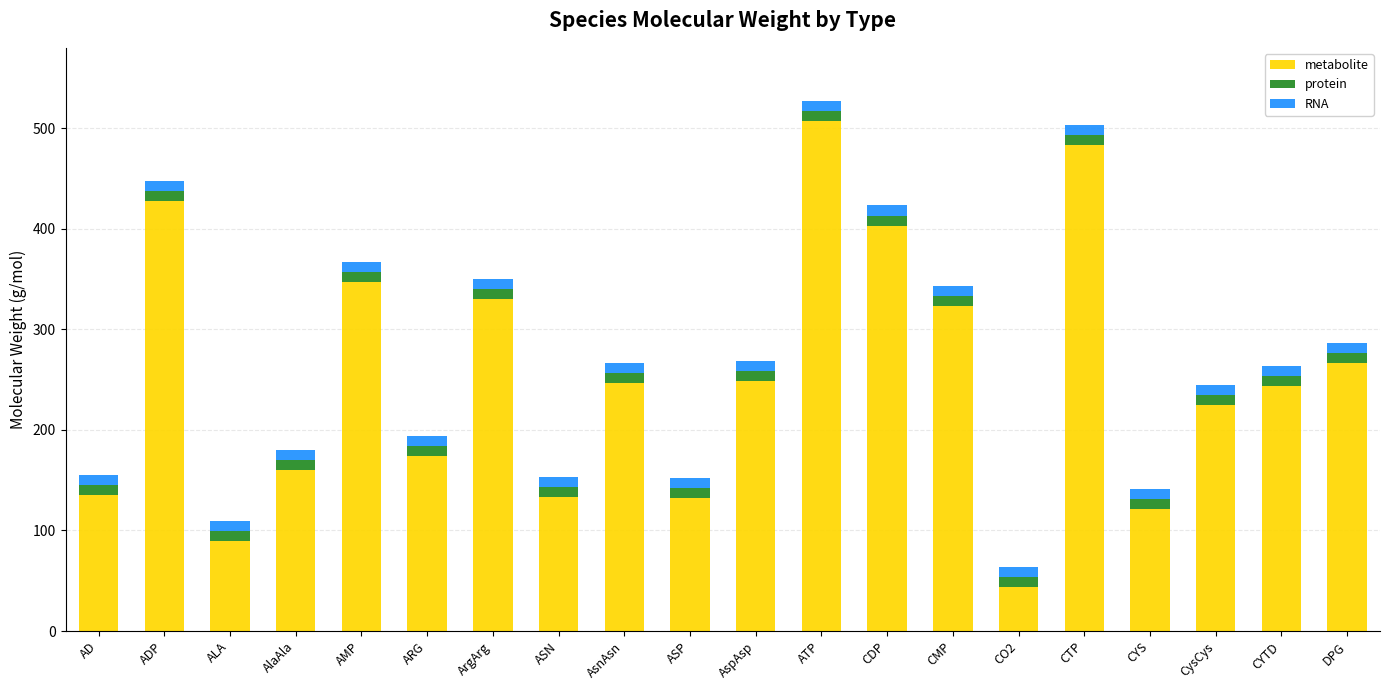

True or false: metabolite has a value of 246.2 at AsnAsn.

True